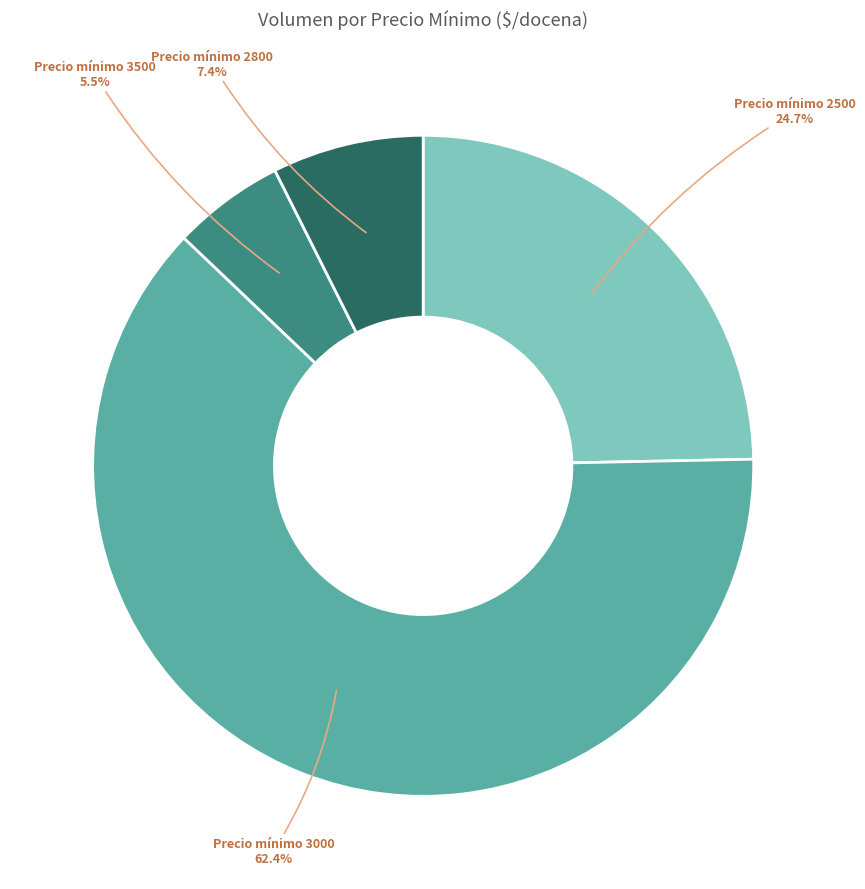

Is there a majority slice in this chart?

Yes